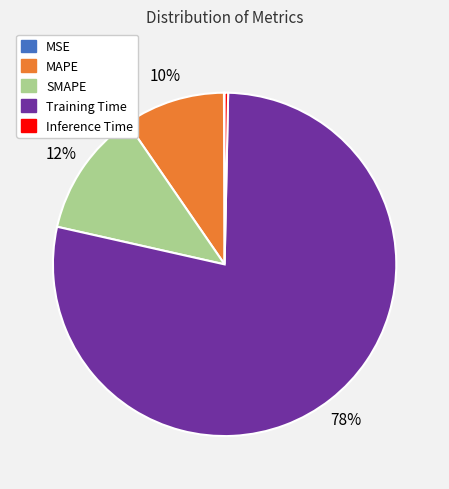

To the nearest percent, what is the average slice percentage?

20%